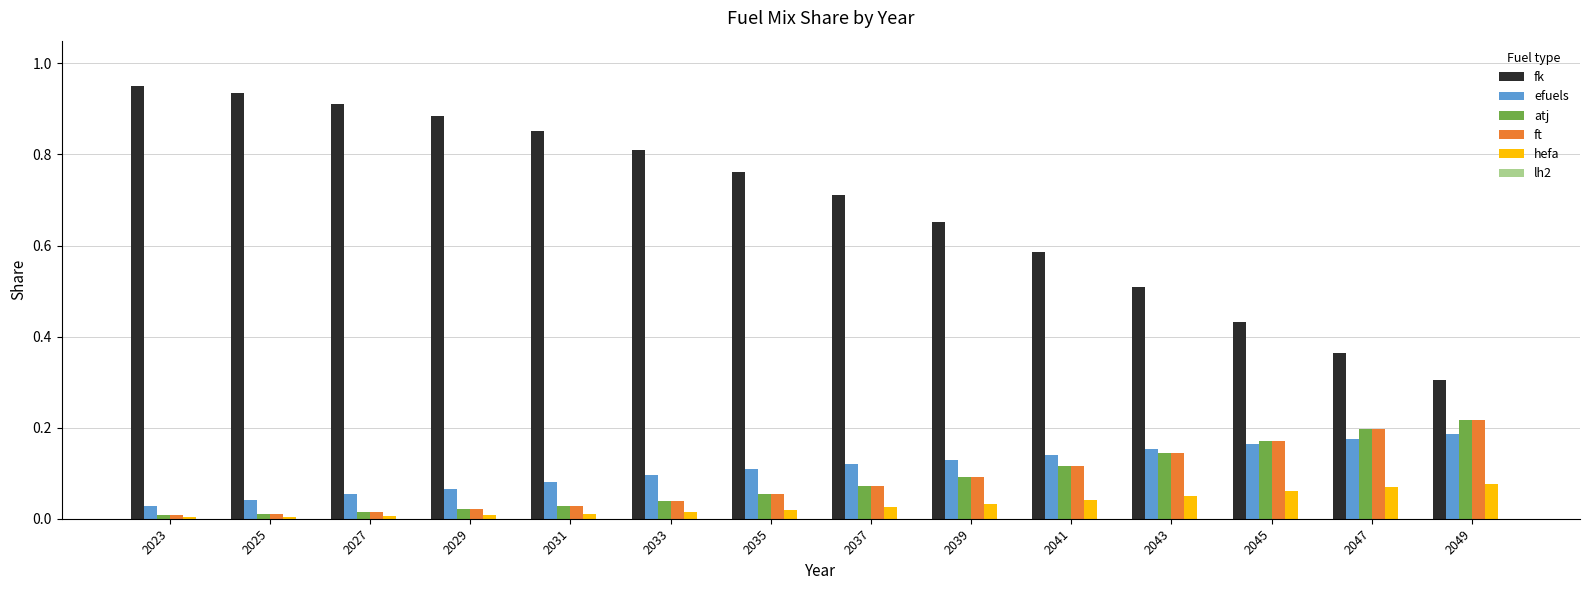

True or false: atj has a value of 0.0 at 2027.

True